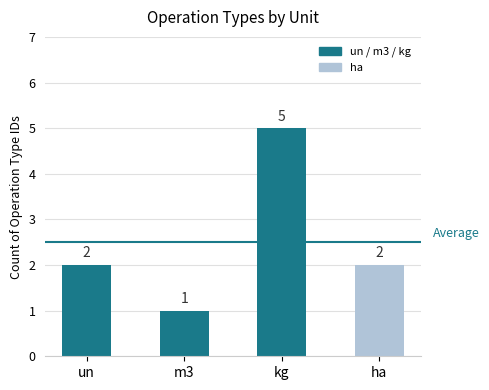

What is the change in value from kg to ha?

-3